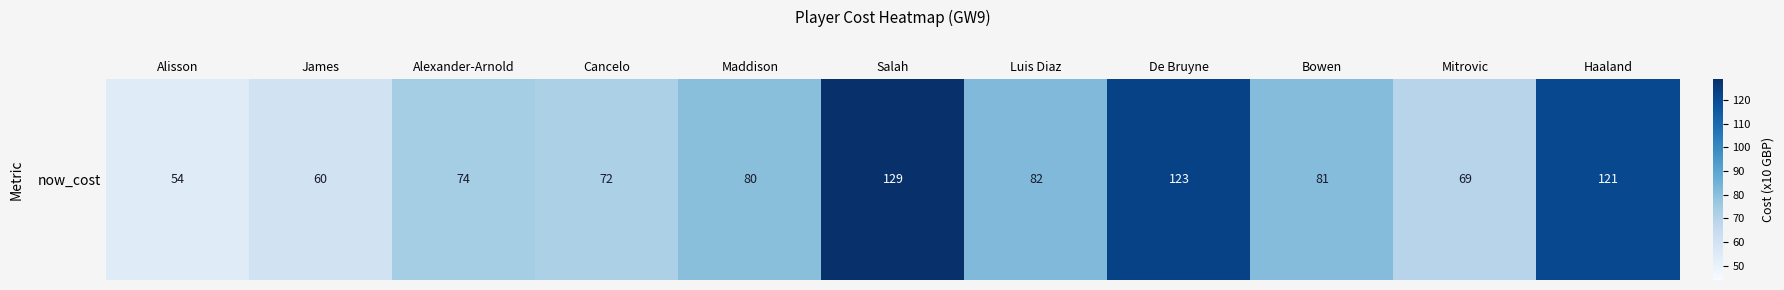

Which category has the lowest value across all series?

Alisson